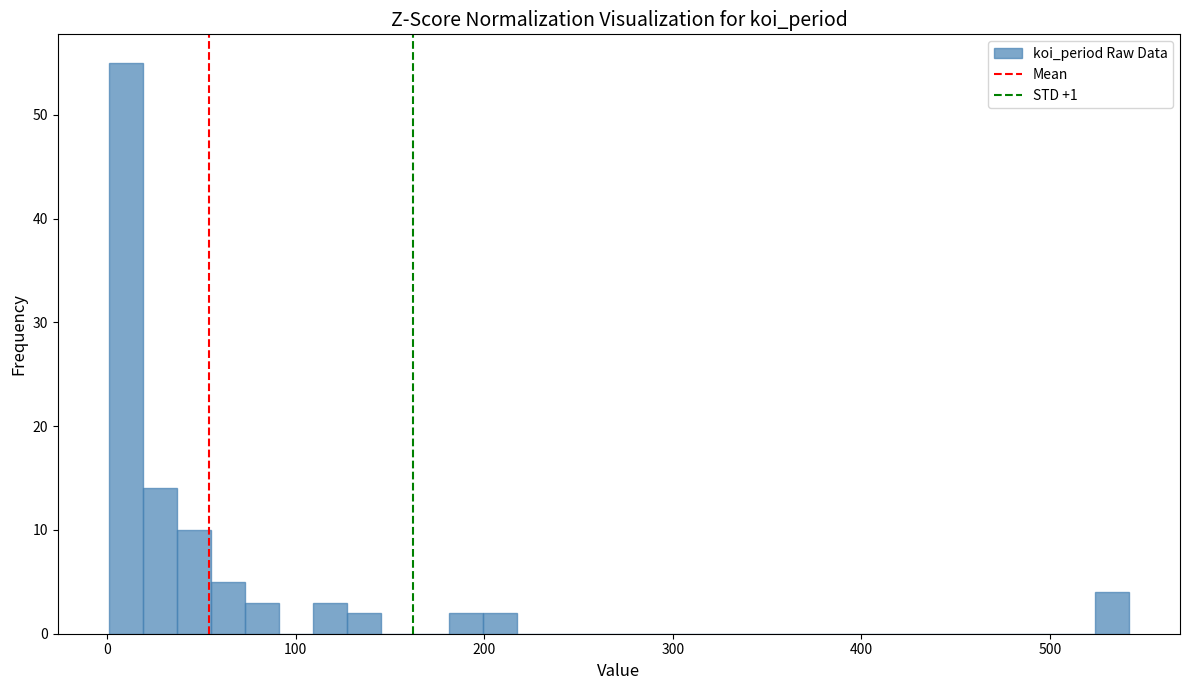

Around what value on the x-axis is the tallest bar? Give the approximate position of its centre, as read against the axis.

10